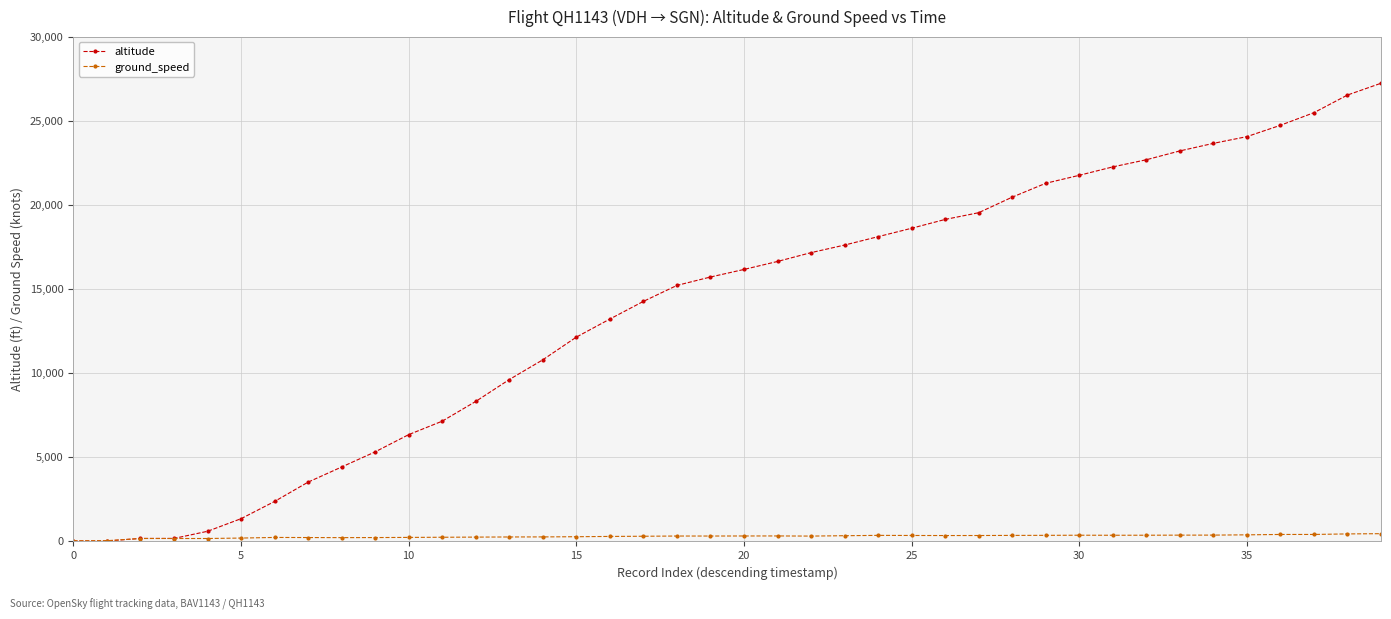

Which series has the widest spread of values?

altitude